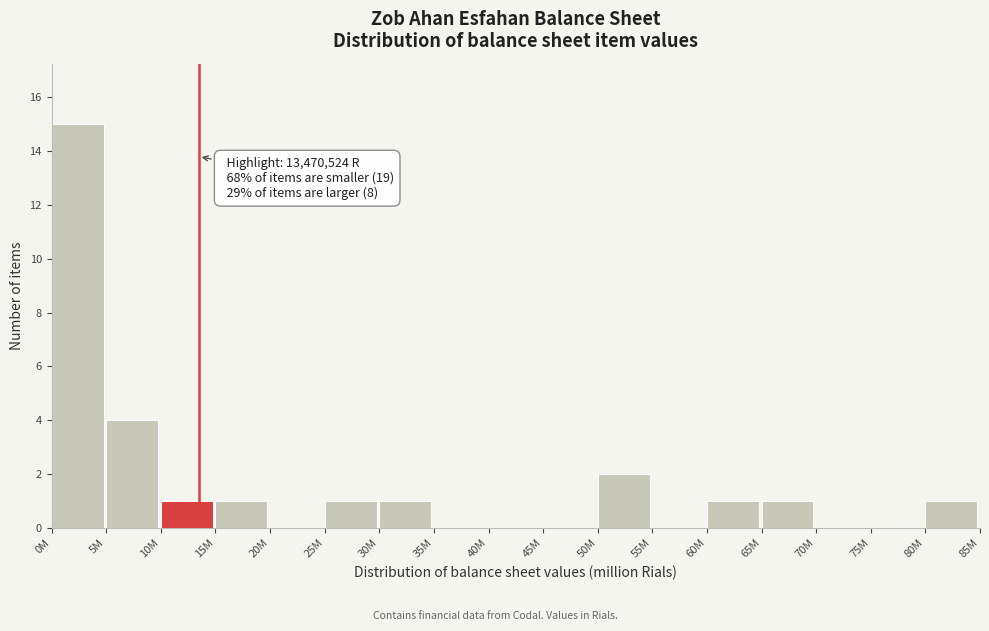

Reading right to left, list all the values displayed in this chart.

80M=1	75M=0	70M=0	65M=1	60M=1	55M=0	50M=2	45M=0	40M=0	35M=0	30M=1	25M=1	20M=0	15M=1	10M=1	5M=4	0M=15